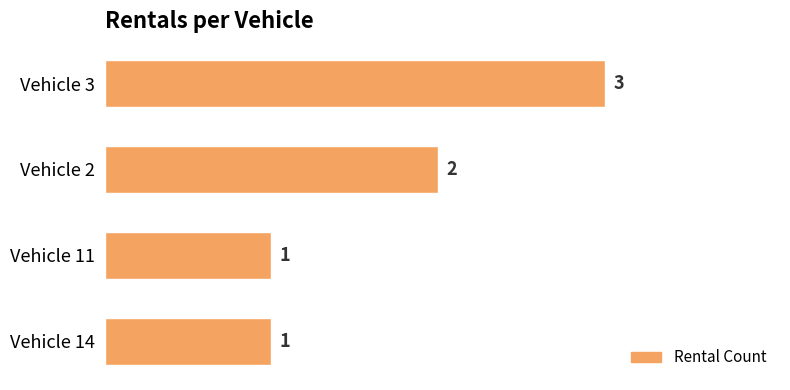

The chart shows a value of 1 at Vehicle 14. True or false?

True